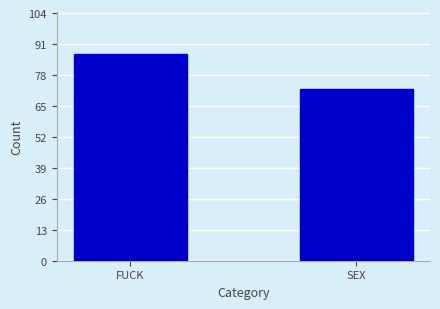

Reading right to left, transcribe all the data shown in this chart.

72	87